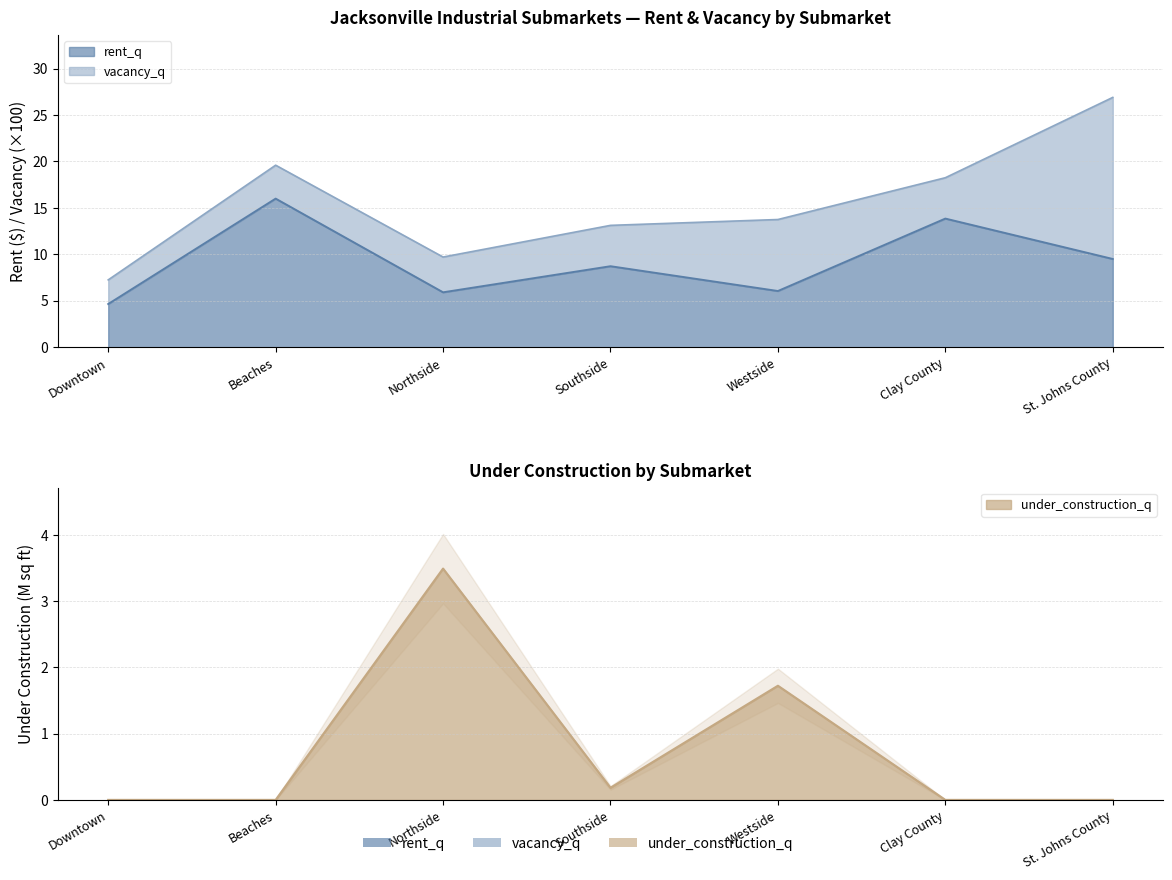

What is the difference between the maximum and minimum values in the under_construction_q series?

3.5